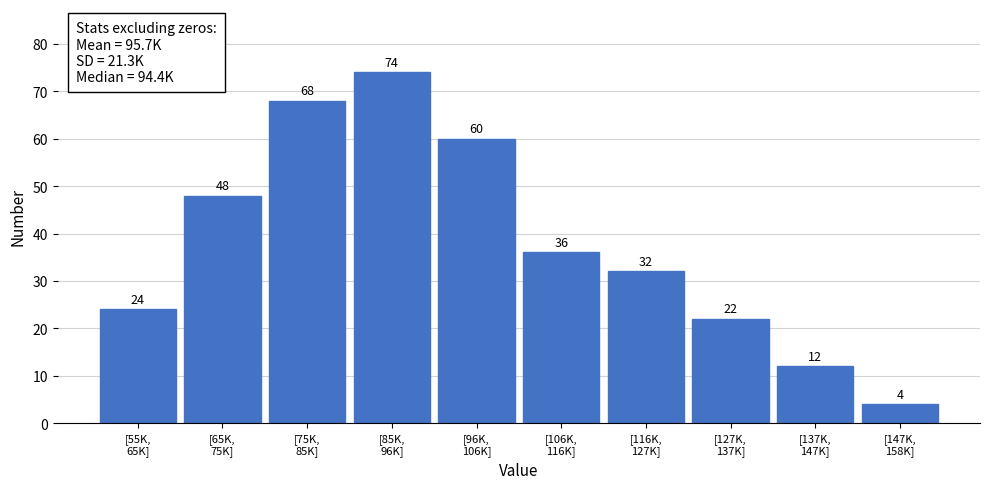

Reading right to left, extract all data points from this chart.

4	12	22	32	36	60	74	68	48	24